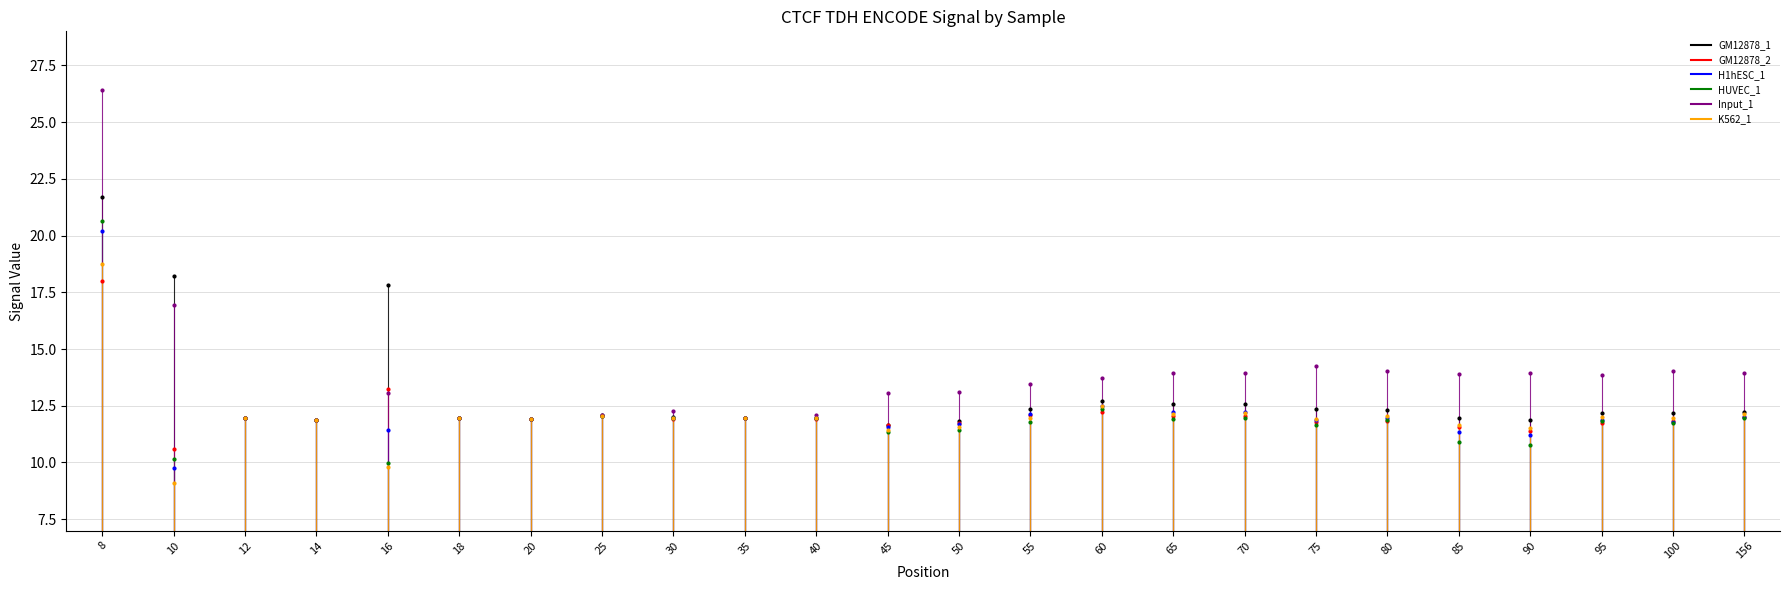

At how many categories does at least one series exceed 9?

24